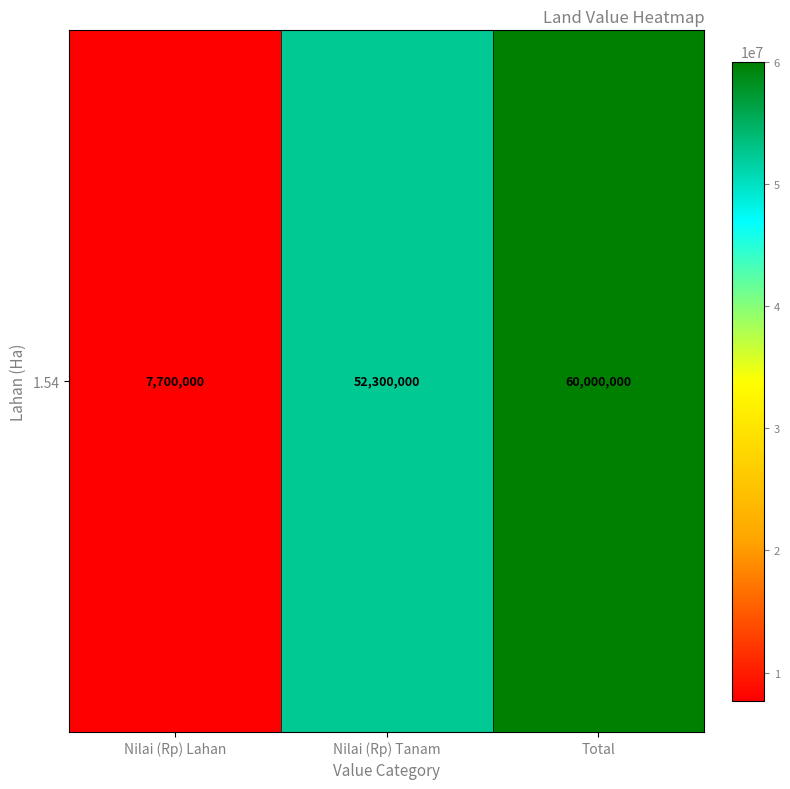

What is the difference between the values at Total and Nilai (Rp) Lahan?

52300000